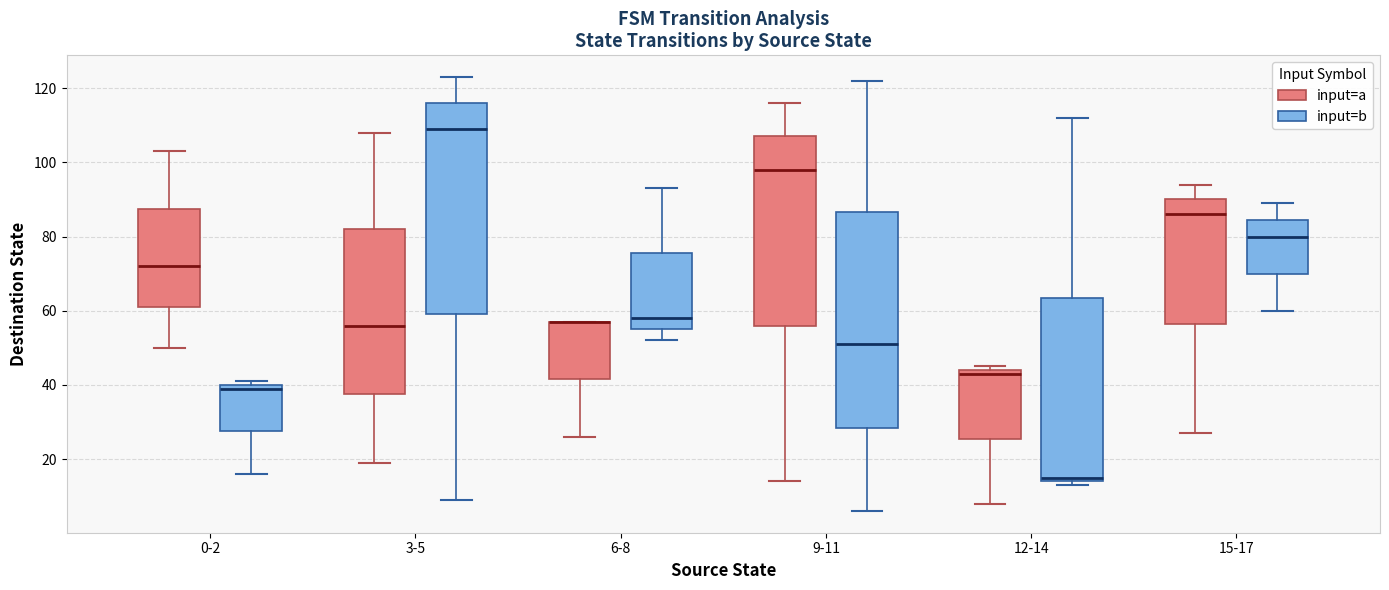

Where is the upper edge of the box for 6-8 (input=b) on the y-axis? The values are not printed on the chart, so give them approximately, as read against the axis.

76